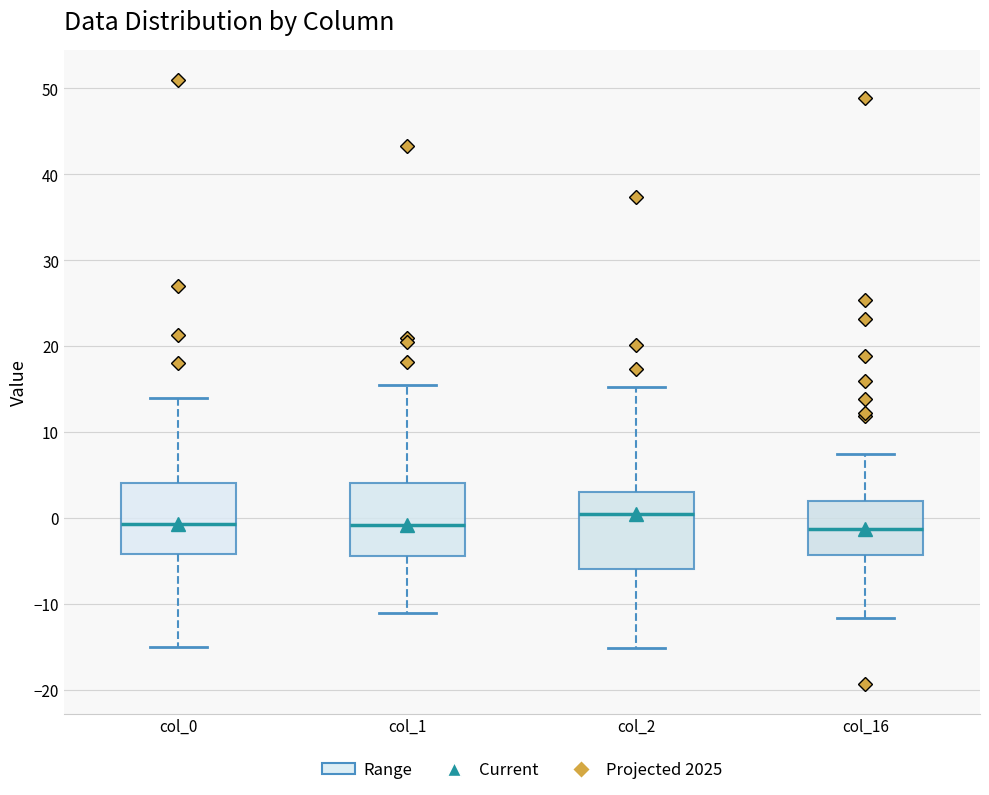

Reading left to right, transcribe this box plot: for each box, give where its median line is, the range the box spans, and where its two whiskers end, as read against the y-axis. The values are not printed on the chart, so give them approximately, as read against the axis.

col_0: median -1, box -4 to 4, whiskers -15 to 14
col_1: median -1, box -4 to 4, whiskers -11 to 16
col_2: median 0, box -6 to 3, whiskers -15 to 15
col_16: median -1, box -4 to 2, whiskers -12 to 7